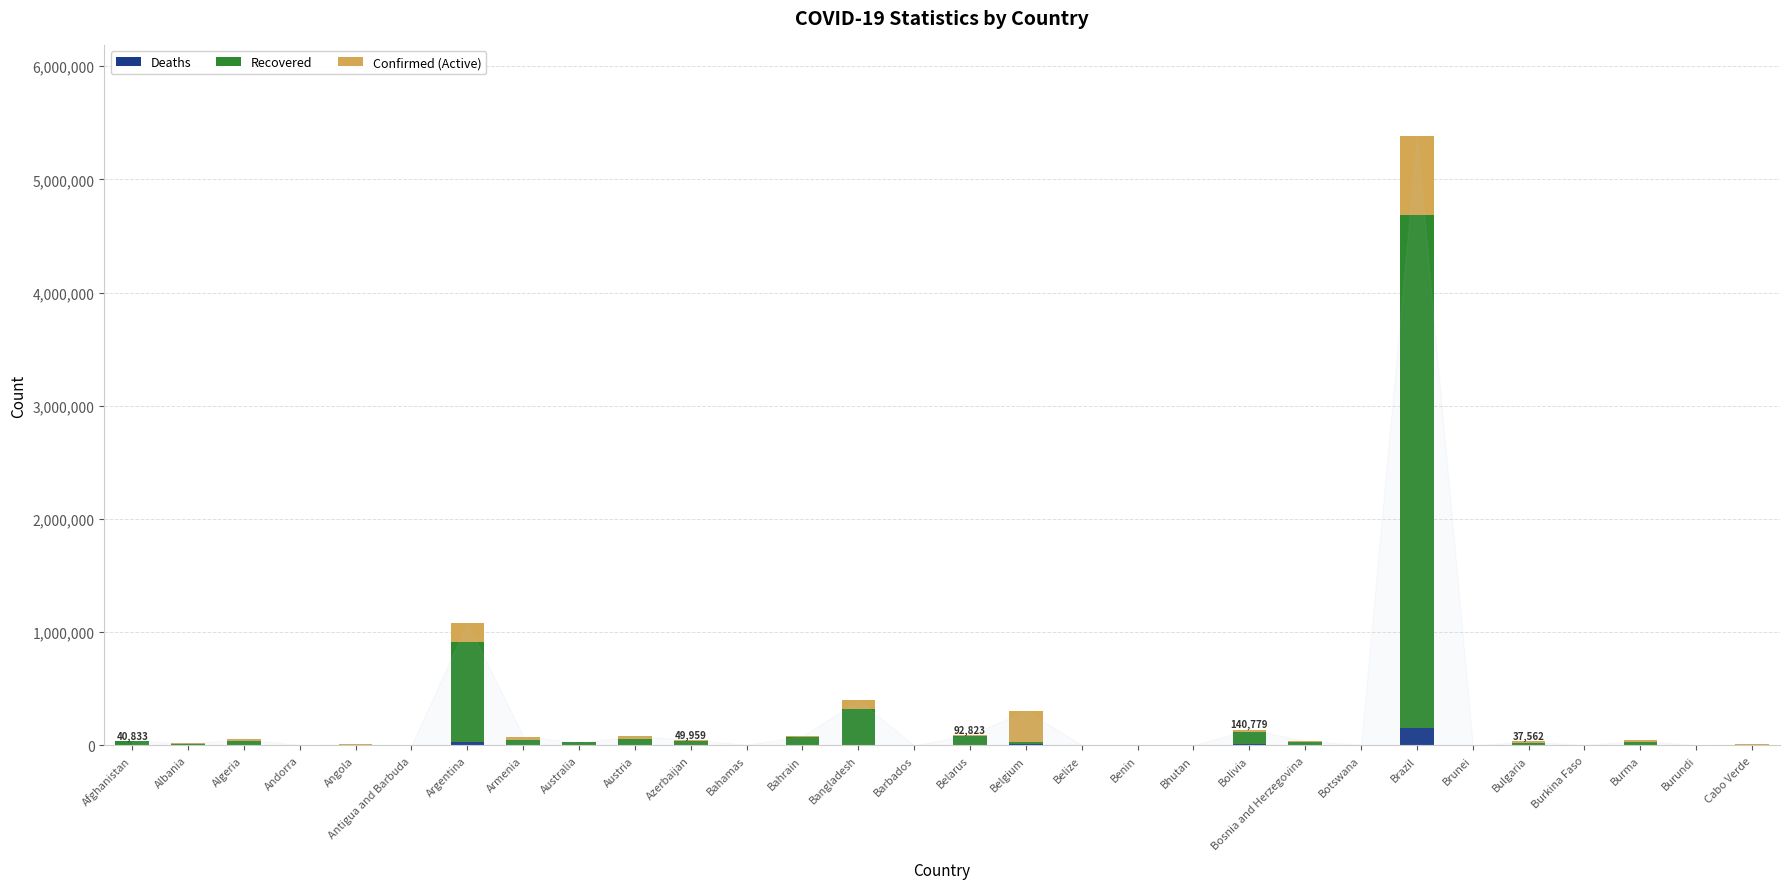

At which category is the sum across all series the highest?

Brazil